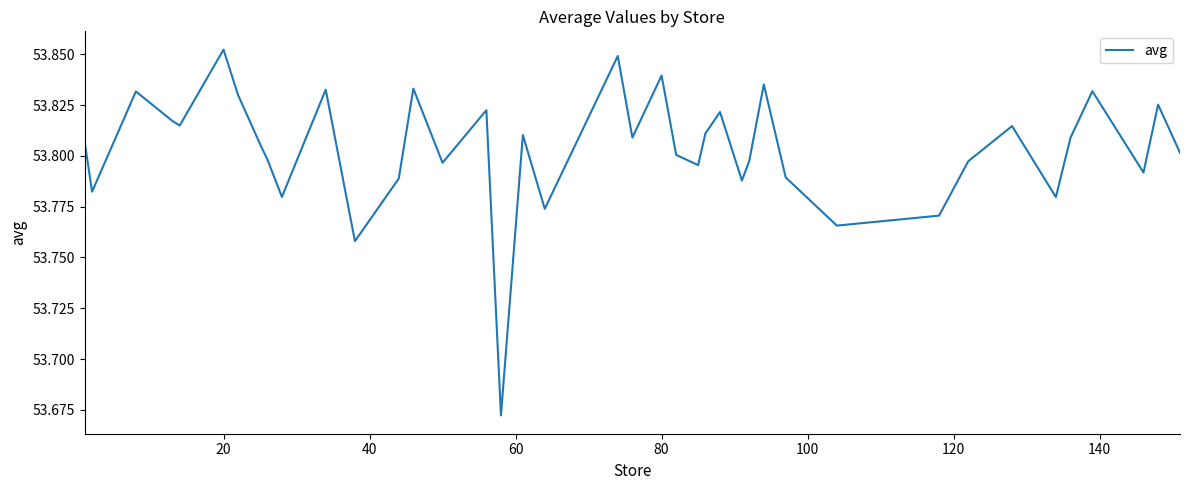

Reading left to right, what are all the values shown in this chart?

53.8	53.8	53.8	53.8	53.8	53.9	53.8	53.8	53.8	53.8	53.8	53.8	53.8	53.8	53.8	53.8	53.7	53.8	53.8	53.8	53.8	53.8	53.8	53.8	53.8	53.8	53.8	53.8	53.8	53.8	53.8	53.8	53.8	53.8	53.8	53.8	53.8	53.8	53.8	53.8